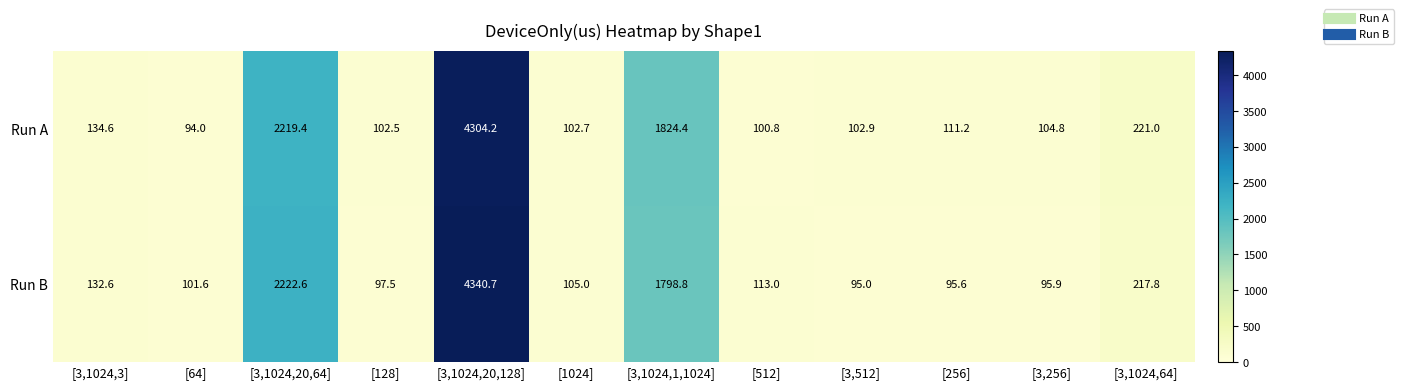

What value does the Run B series have at [128]?

97.5